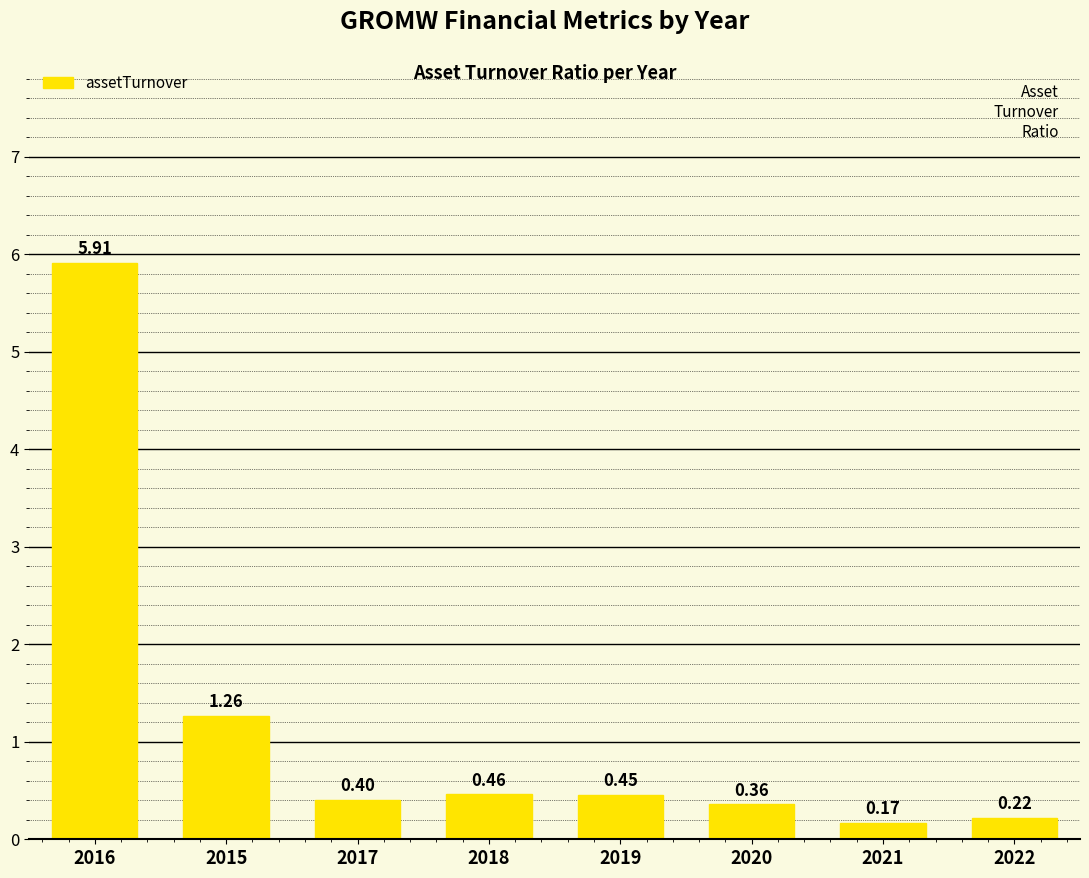

Where is the data nearest to the value 3?

2015